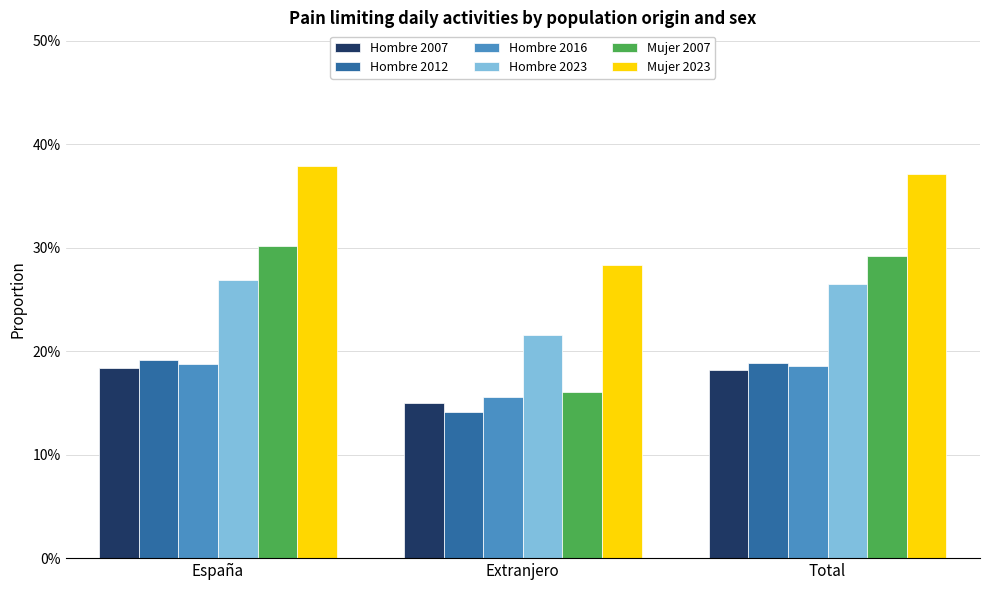

What is the label of the 2nd bar from the right?

Extranjero